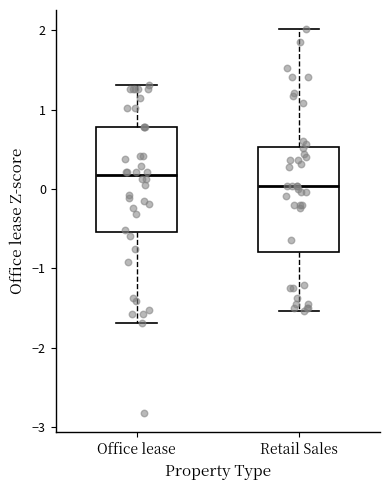

Where is the upper edge of the box for Retail Sales on the y-axis? The values are not printed on the chart, so give them approximately, as read against the axis.

0.5